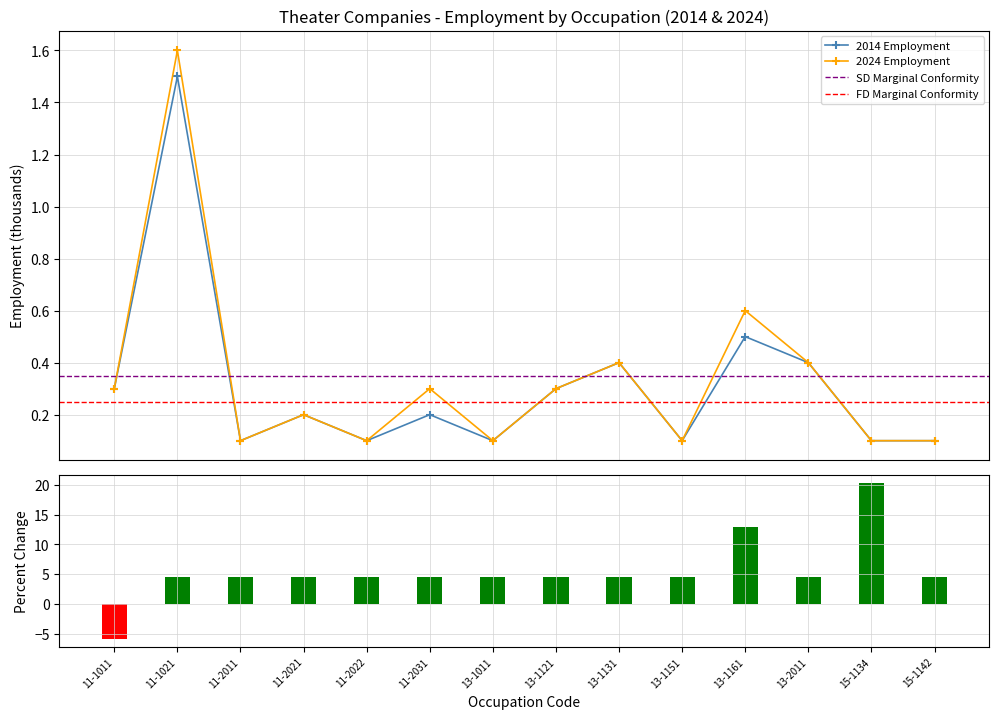

Are the bars horizontal?

No